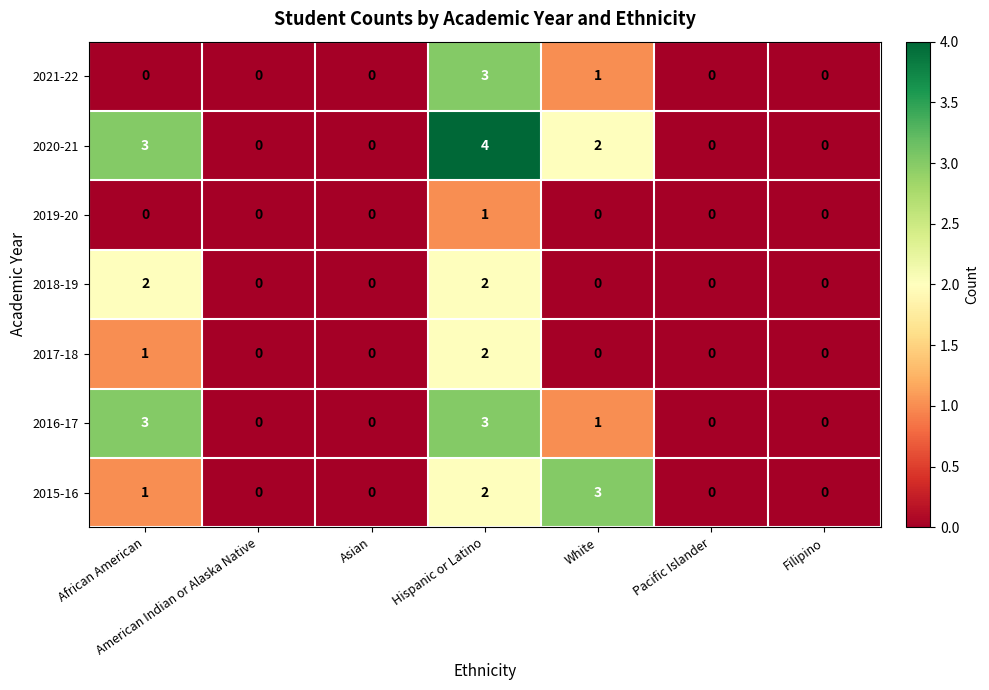

What is the sum of all 2017-18 values?

3